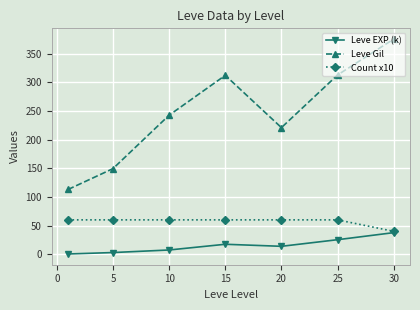

Which series has the largest range (max minus min)?

Leve Gil